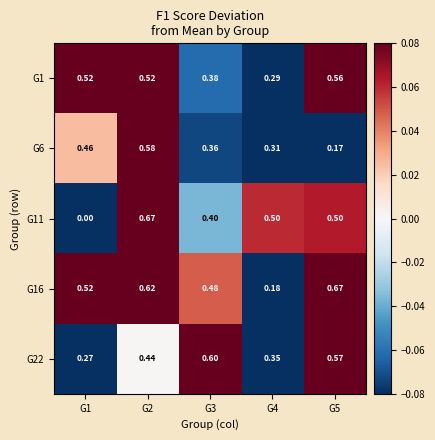

Is the value of G16 at G5 greater than the value of G1 at G5?

Yes